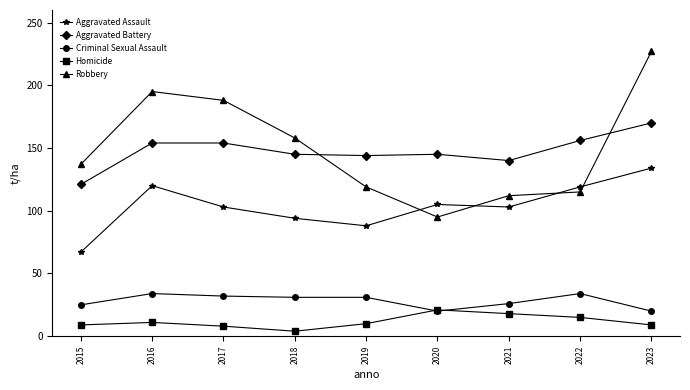

What is the value of the Aggravated Assault point at the 8th from the left?

119